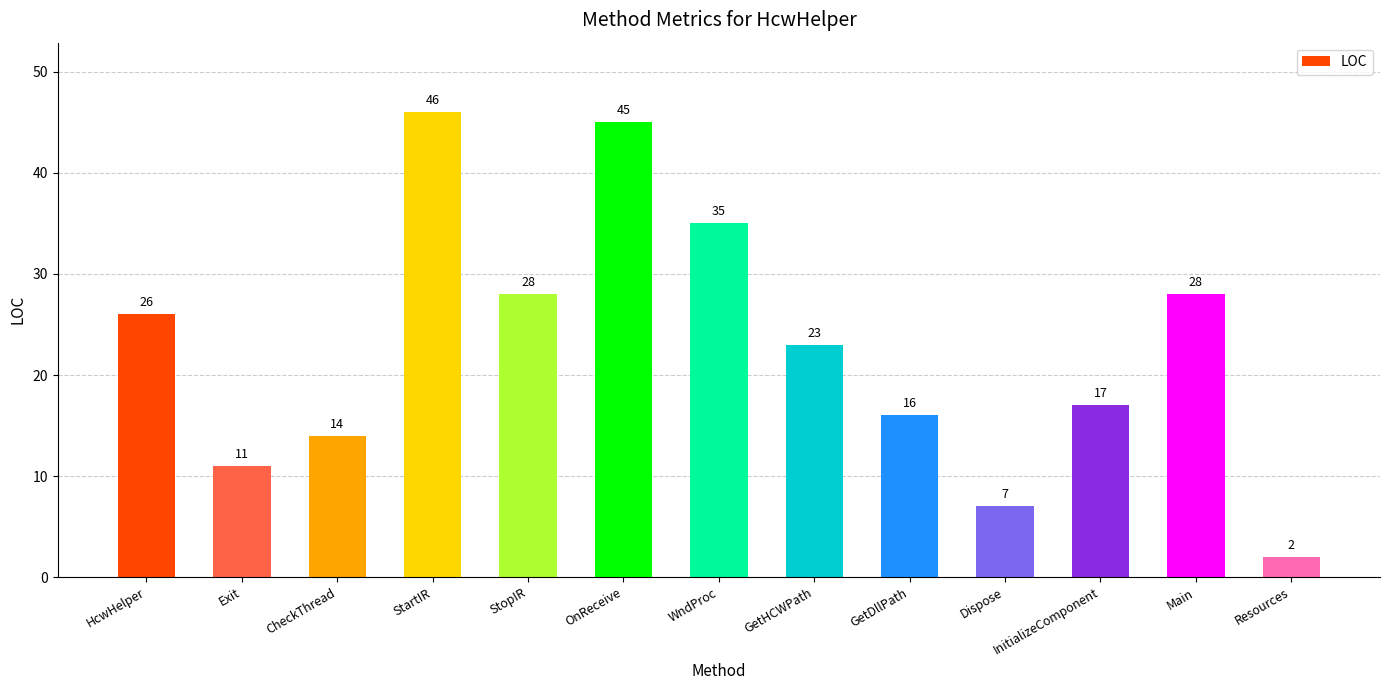

Which label corresponds to the largest value in the chart?

StartIR